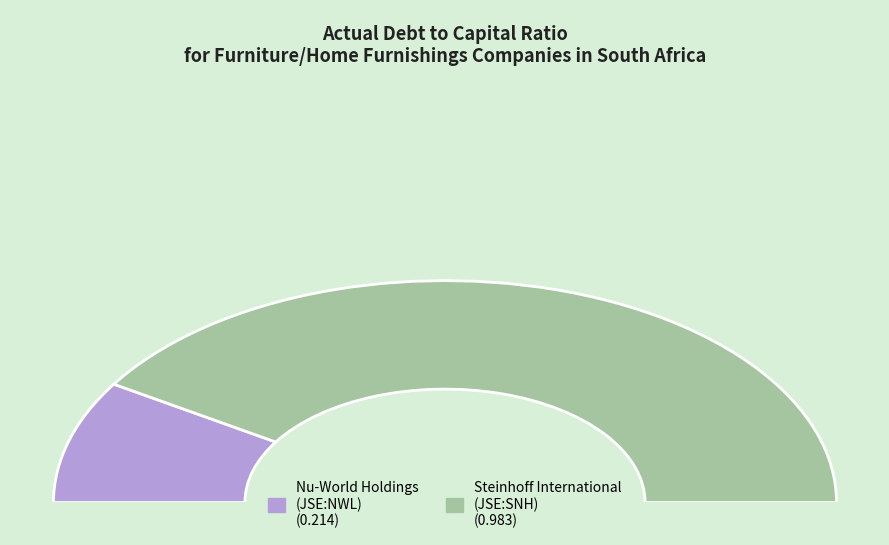

True or false: Nu-World Holdings Limited (JSE:NWL) accounts for 18% of the total.

True